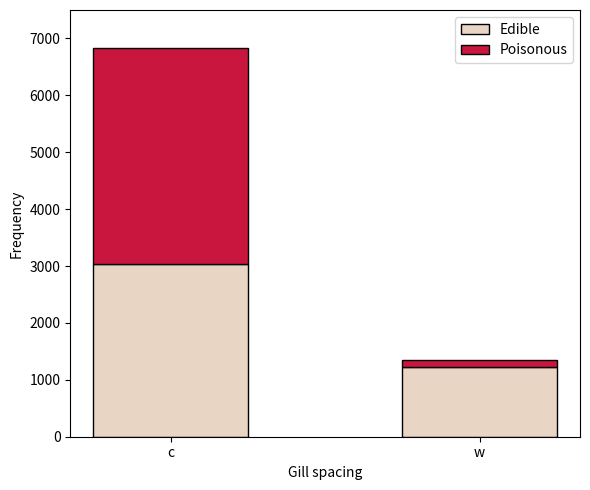

What is the maximum value for Edible?

3040